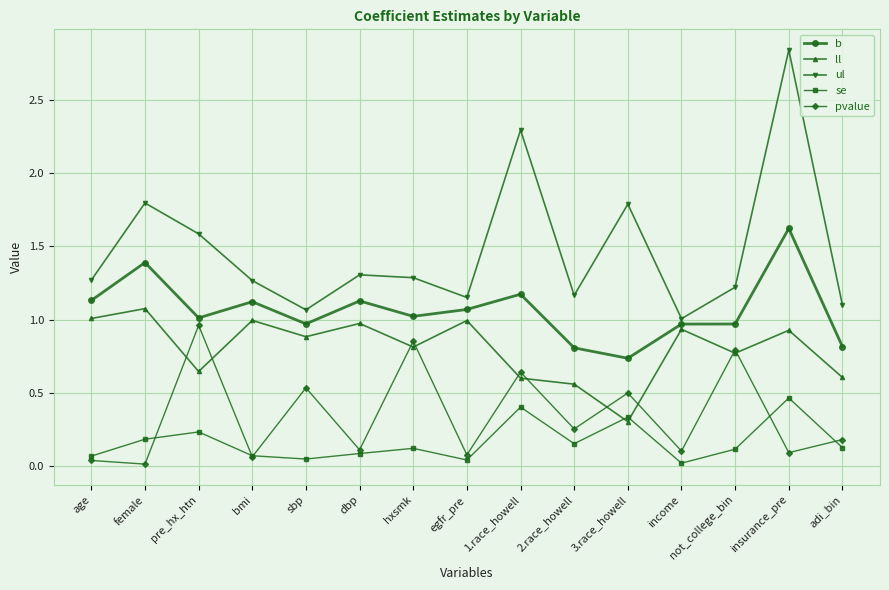

In se, how many points are higher than both neighbors (excluding endpoints)?

5